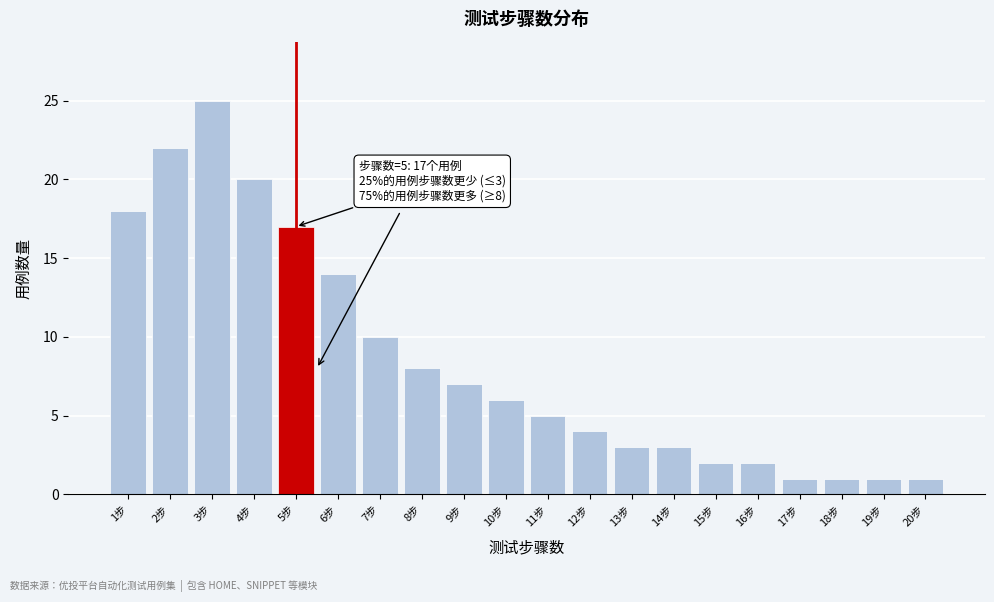

Reading left to right, list all the values displayed in this chart.

1步=18	2步=22	3步=25	4步=20	5步=17	6步=14	7步=10	8步=8	9步=7	10步=6	11步=5	12步=4	13步=3	14步=3	15步=2	16步=2	17步=1	18步=1	19步=1	20步=1